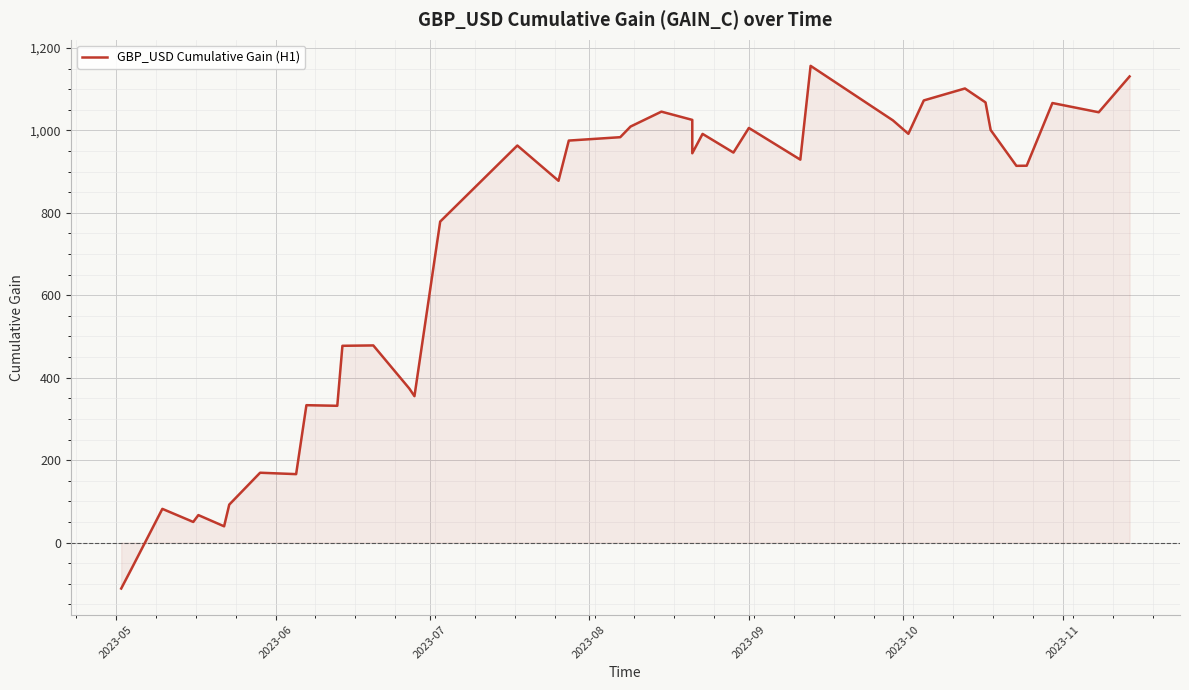

How many interior local peaks (higher than both neighbors) does the data have?

12